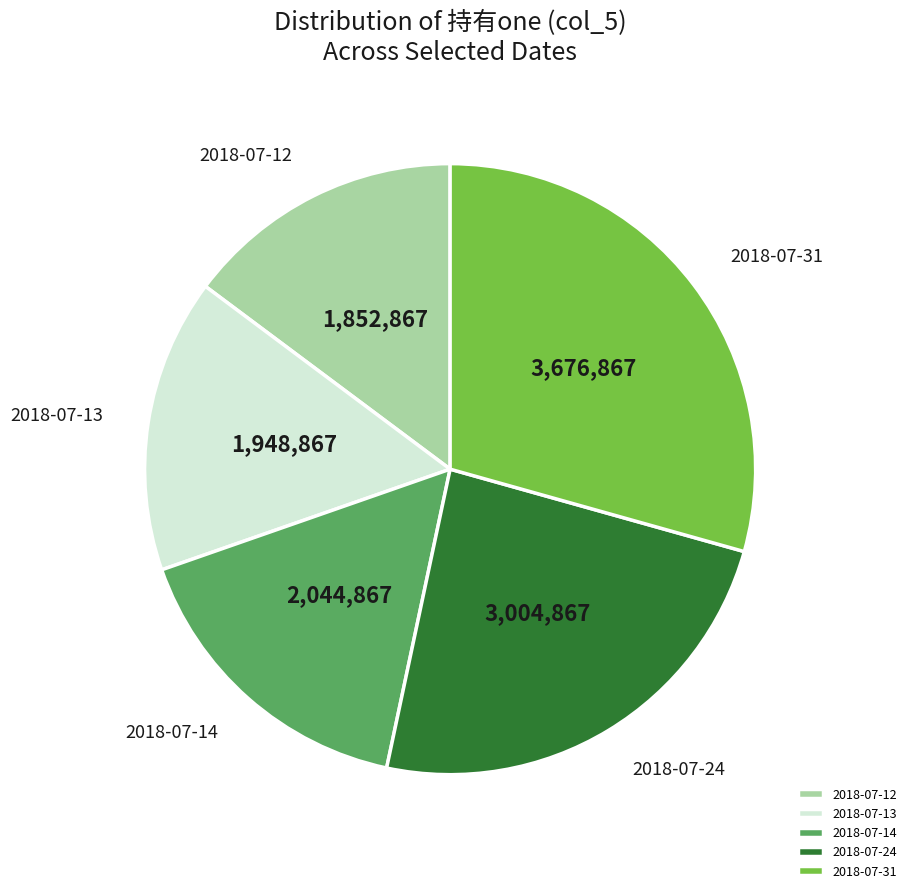

Count the number of slices in the pie.

5